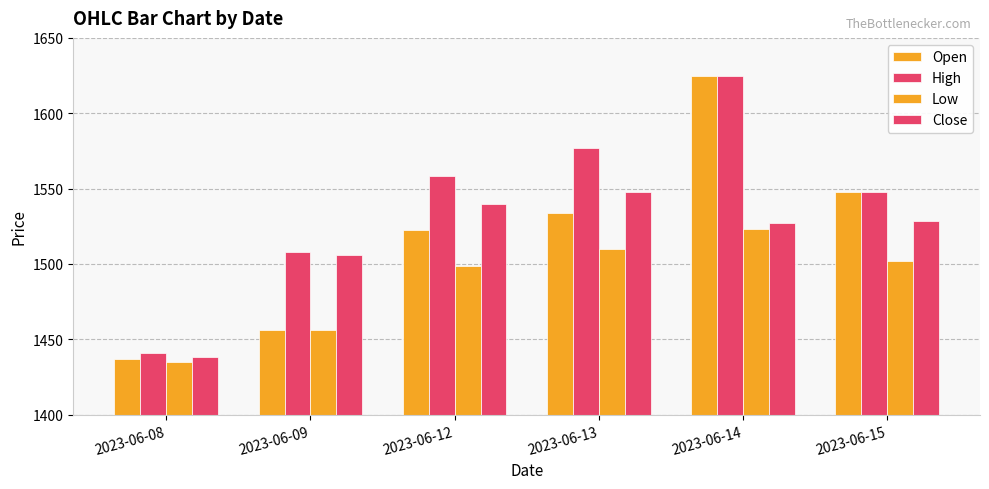

Are the bars grouped side by side (vs. stacked)?

Yes